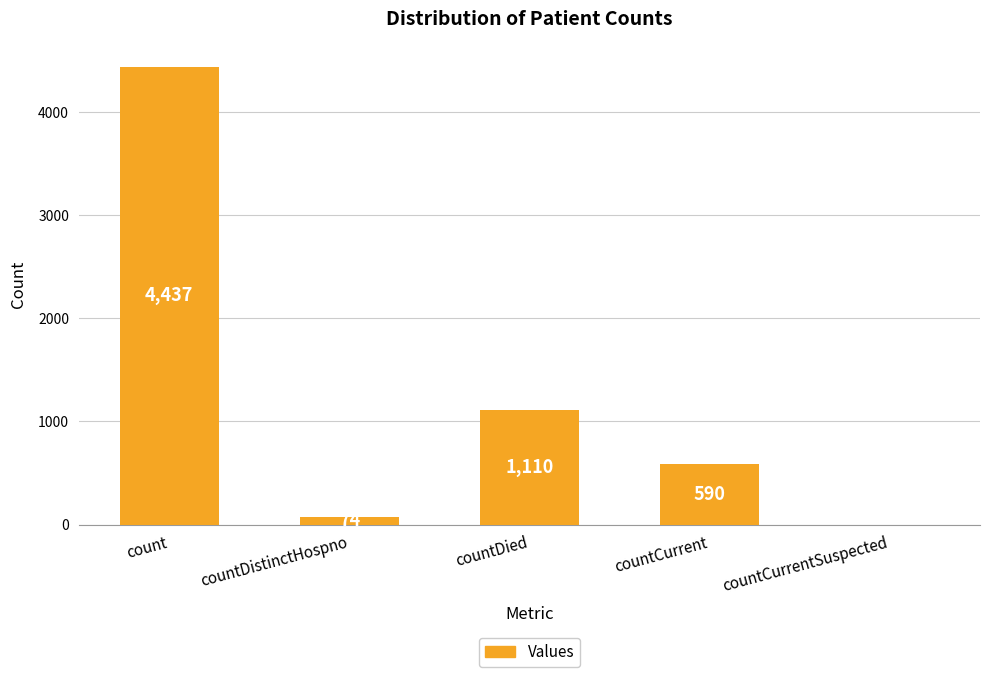

What is the maximum value shown in the chart?

4437